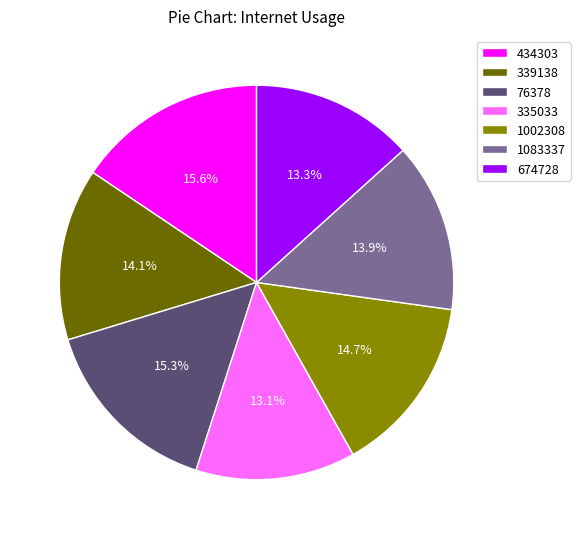

Does 335033 account for over 50% of the chart?

No